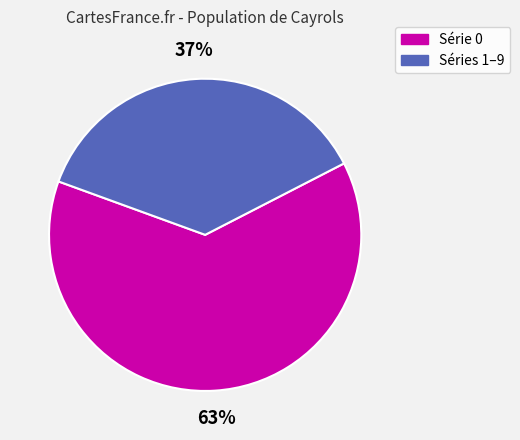

How many segments does this pie chart have?

2